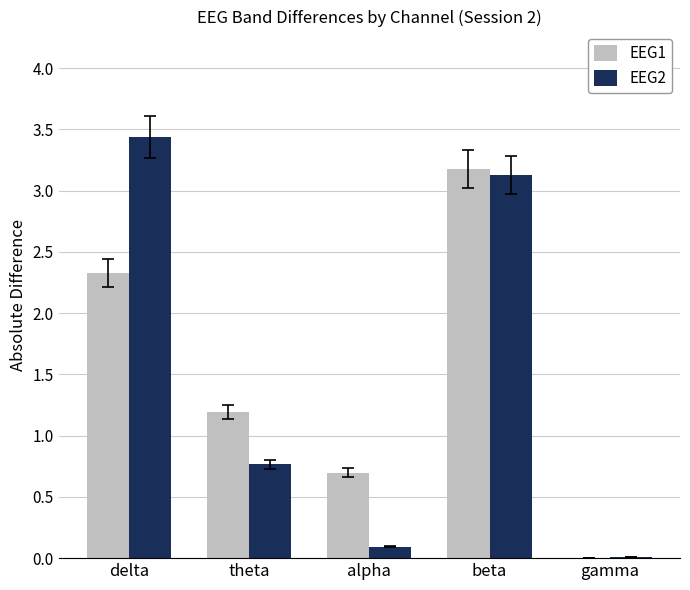

The value of EEG1 at delta is 2.3. True or false?

True